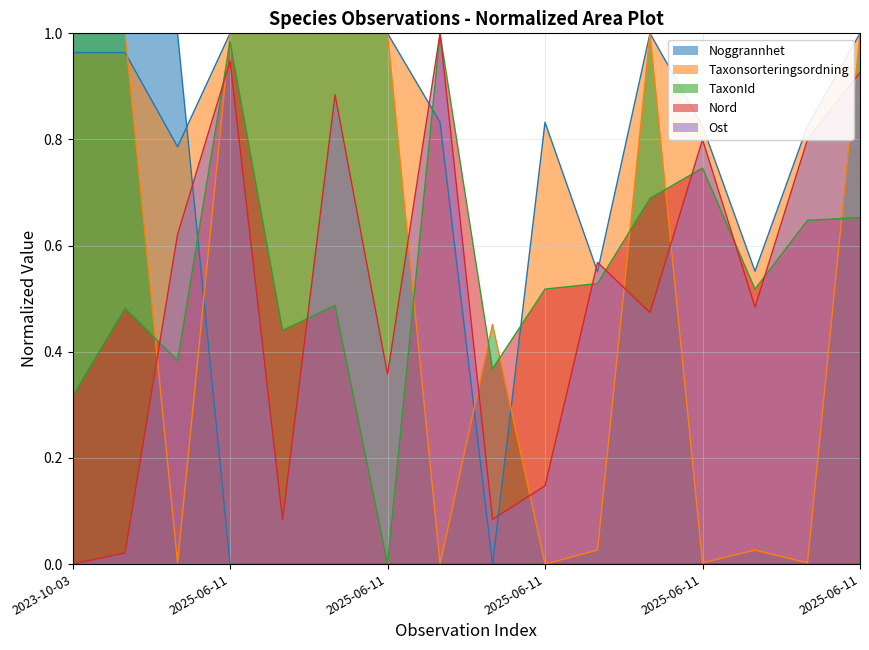

Is it true that Taxonsorteringsordning equals 1.0 at 2023-10-03?

True